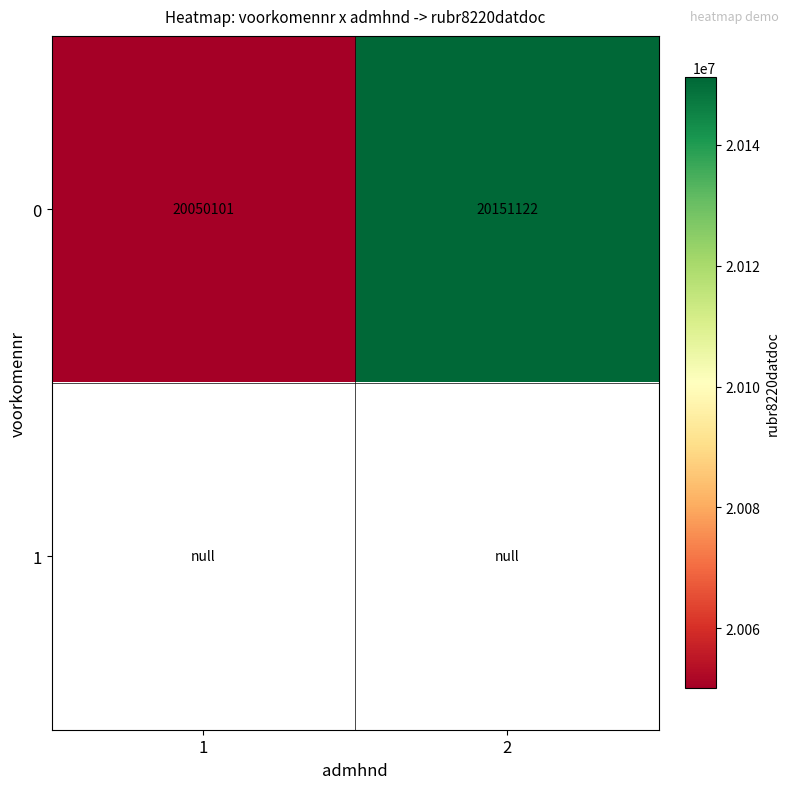

Count the number of data series in this chart.

2